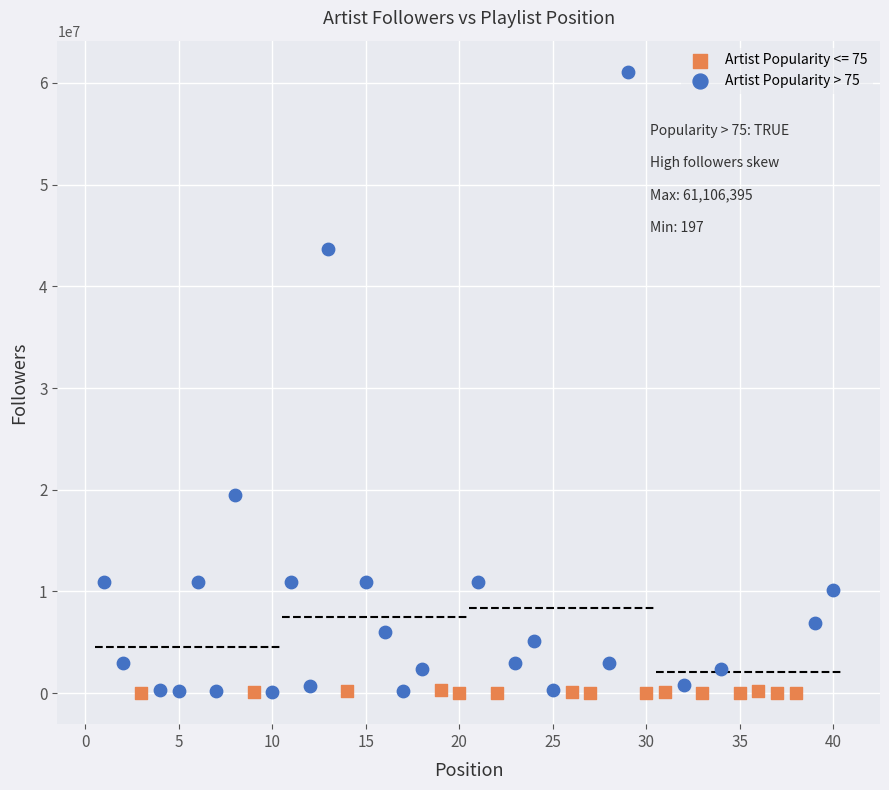

Which series has the widest spread of Y values?

Artist Popularity > 75